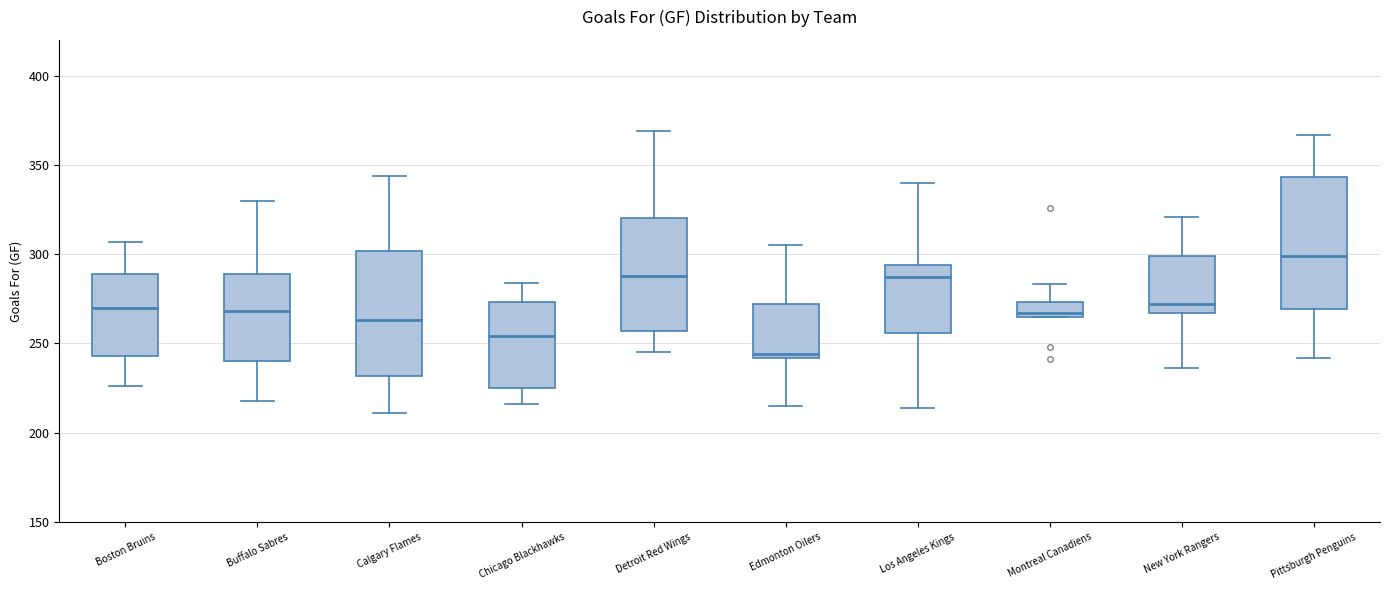

Which box's median line is the highest?

Pittsburgh Penguins